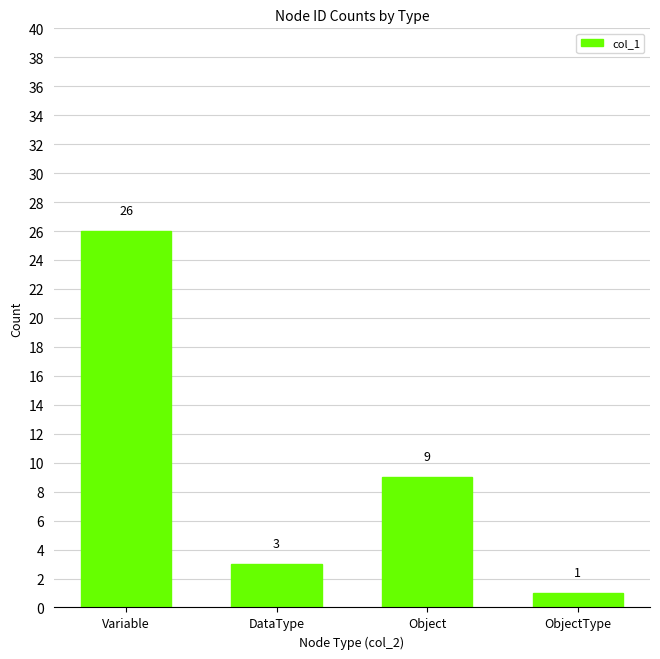

Reading left to right, extract all data points from this chart.

26	3	9	1